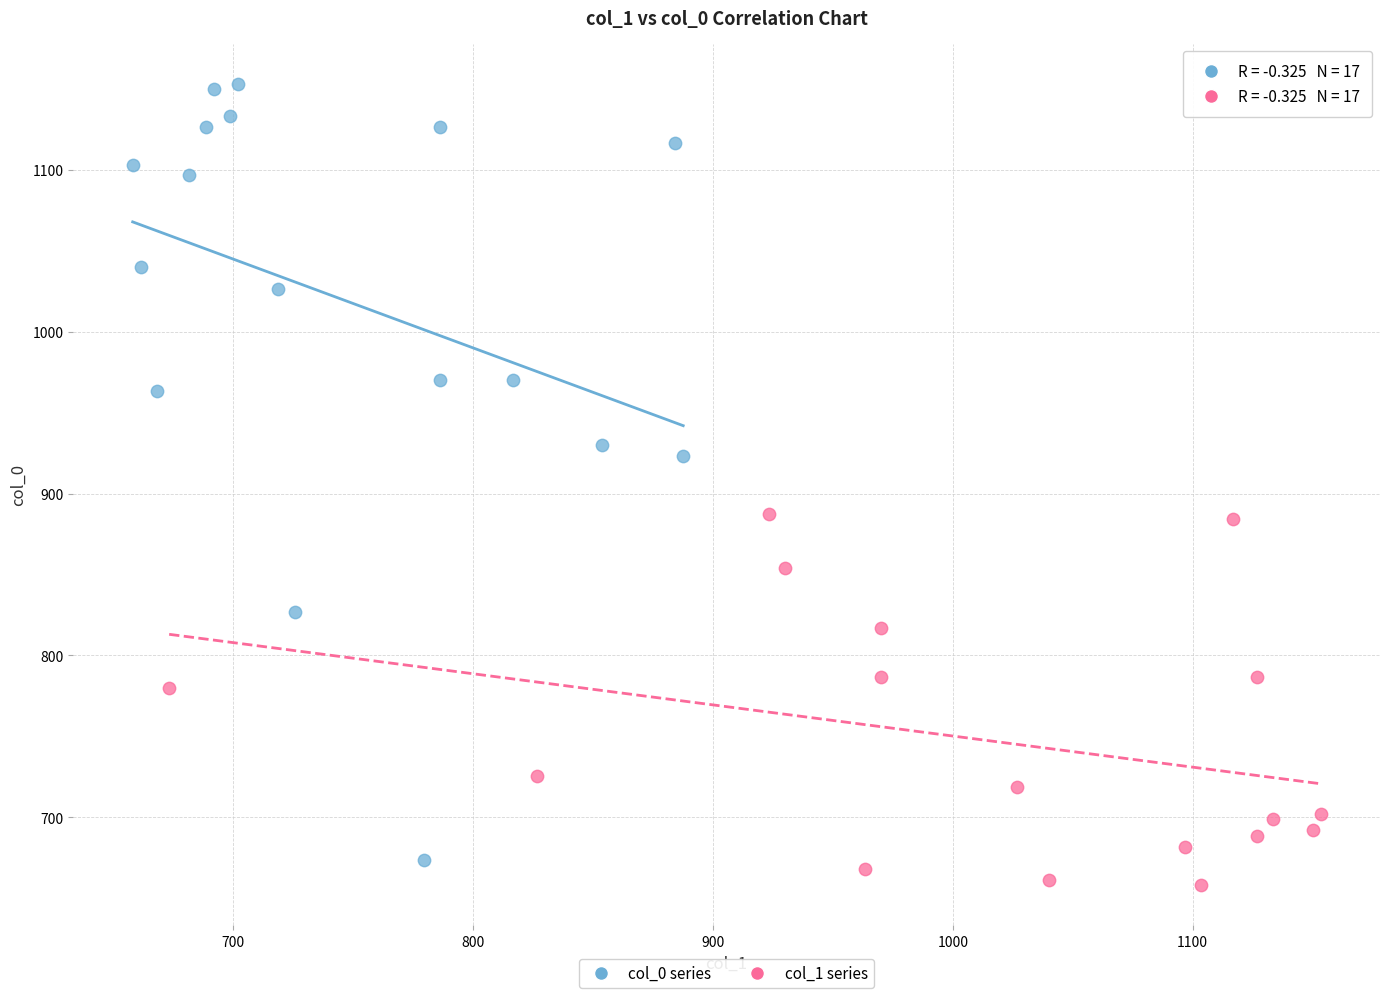

Which series has the widest spread of Y values?

col_0 series